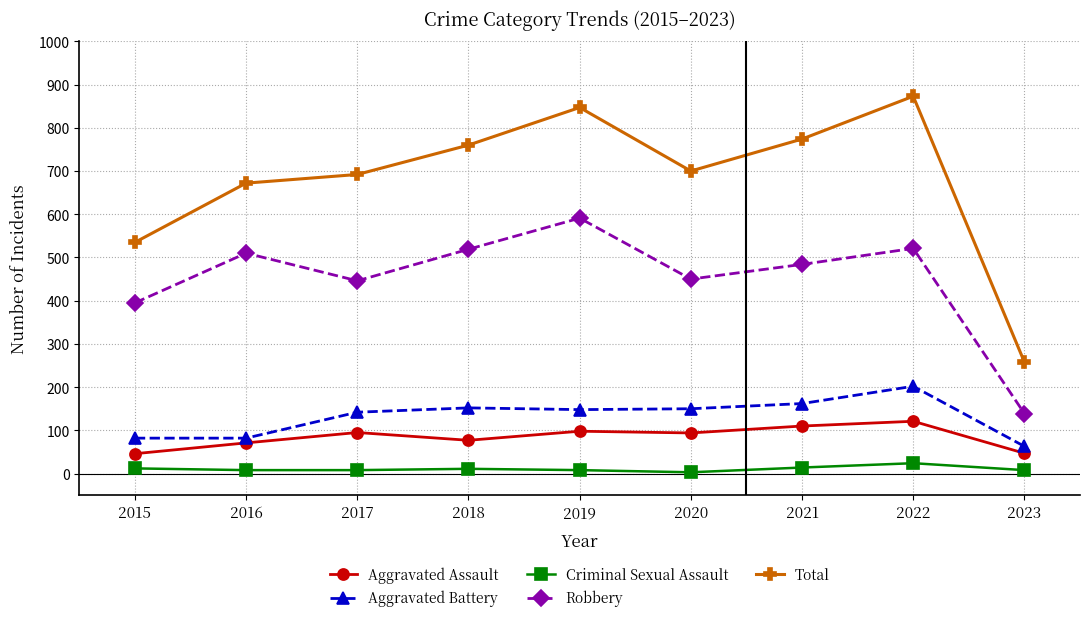

How many interior local valleys does the Total series have?

1